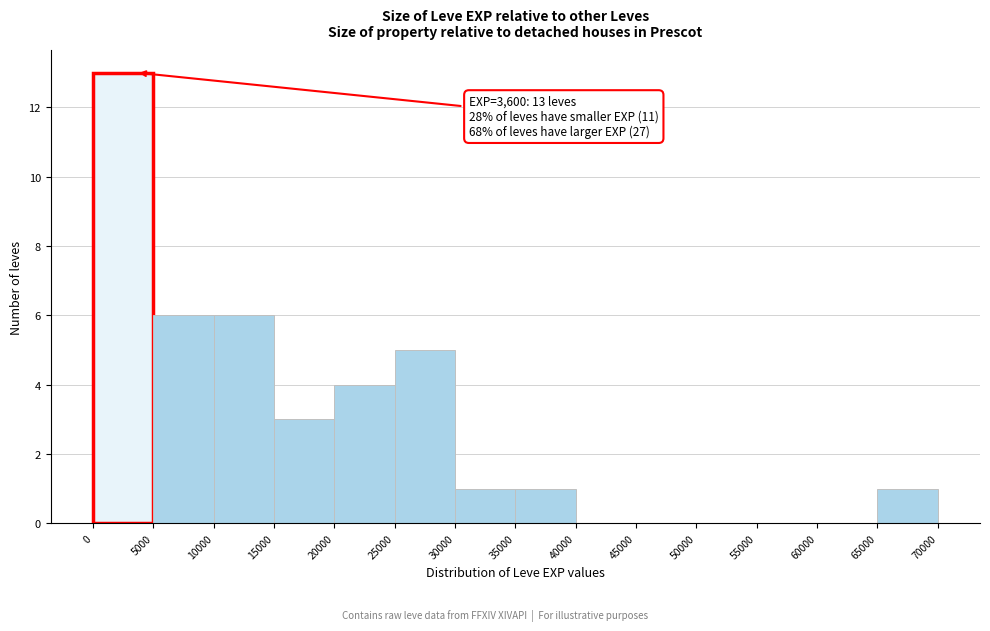

Over which range of the x-axis is the bar tallest?

0 to 5000